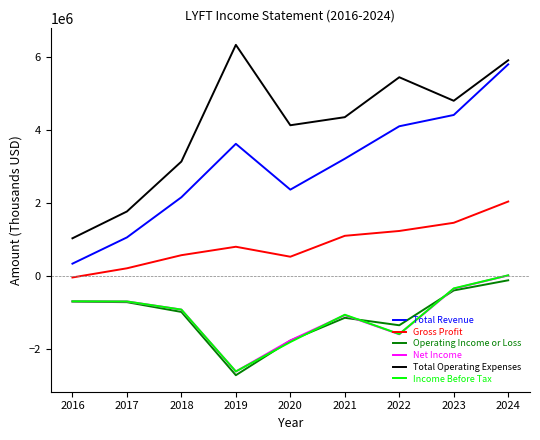

True or false: Gross Profit and Total Operating Expenses intersect in this chart.

False